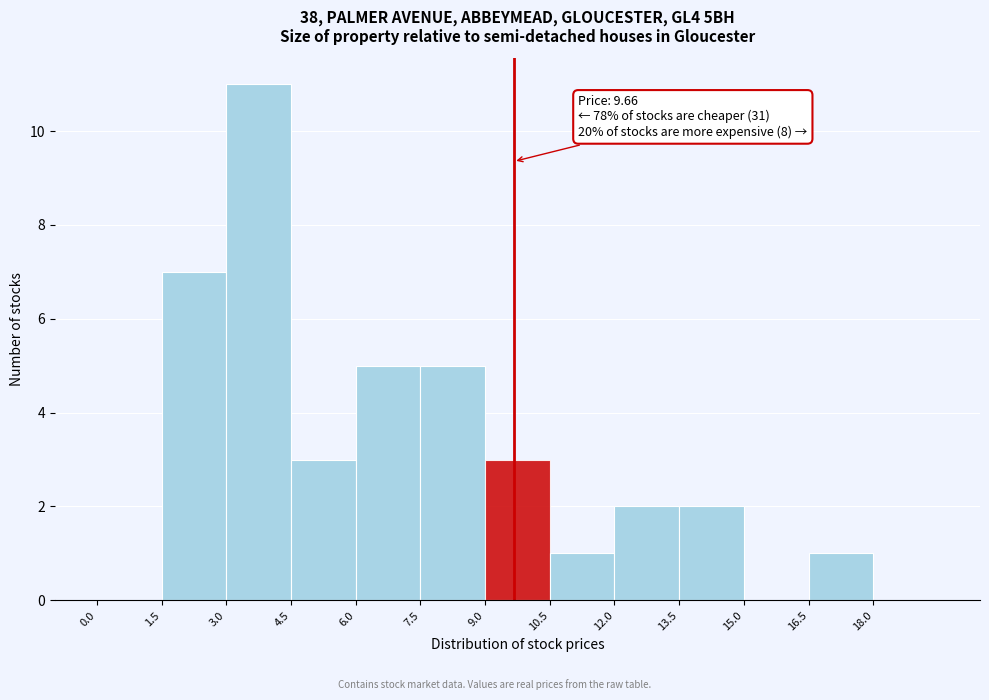

Over which range of the x-axis is the bar tallest?

3.0 to 4.5